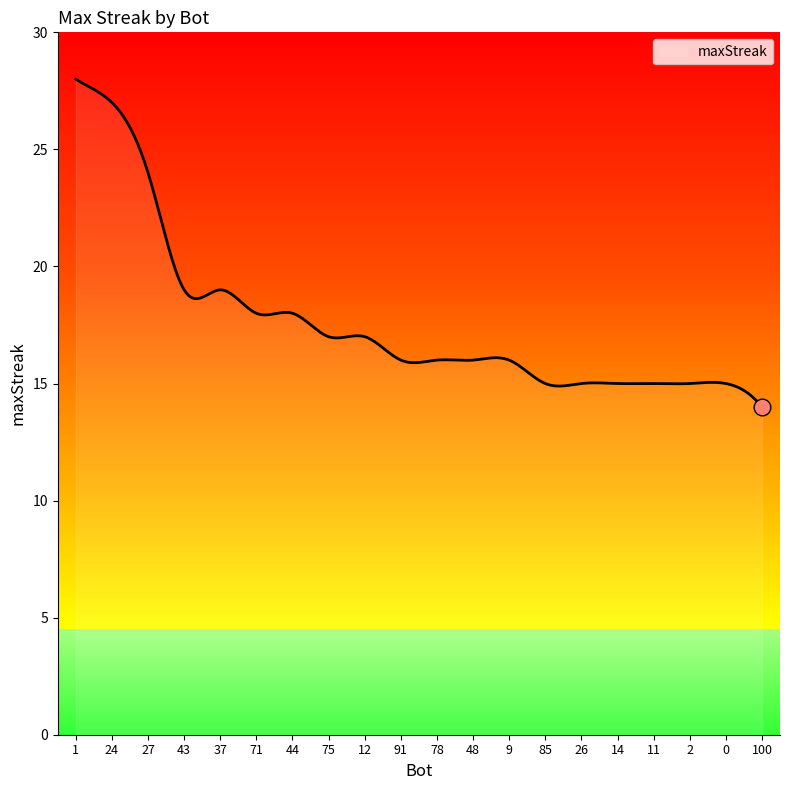

List the labels in order of value, largest first.

1, 24, 27, 43, 37, 71, 44, 75, 12, 91, 78, 48, 9, 85, 26, 14, 11, 2, 0, 100